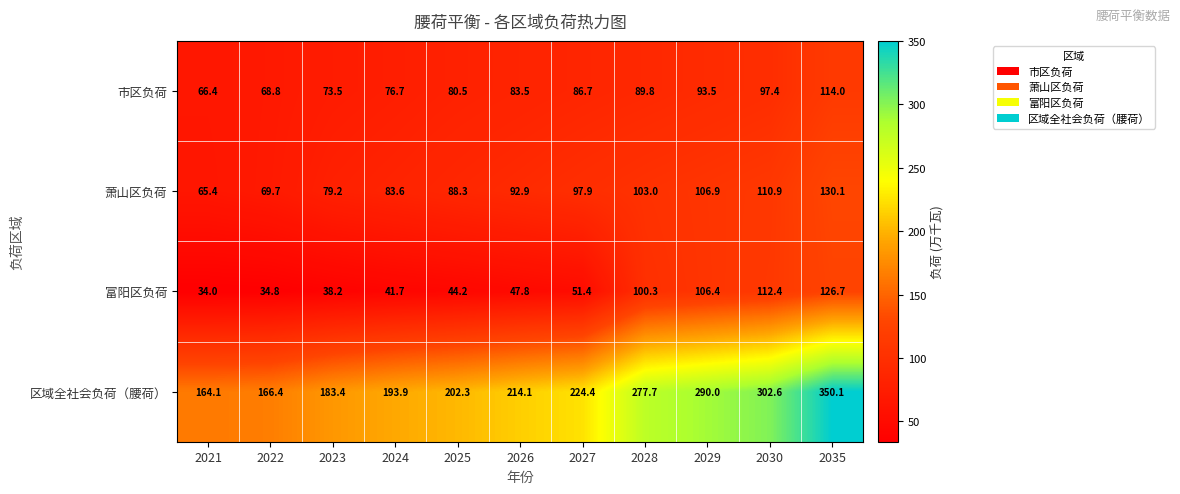

What is the difference between the 区域全社会负荷（腰荷） values at 2021 and 2023?

19.3